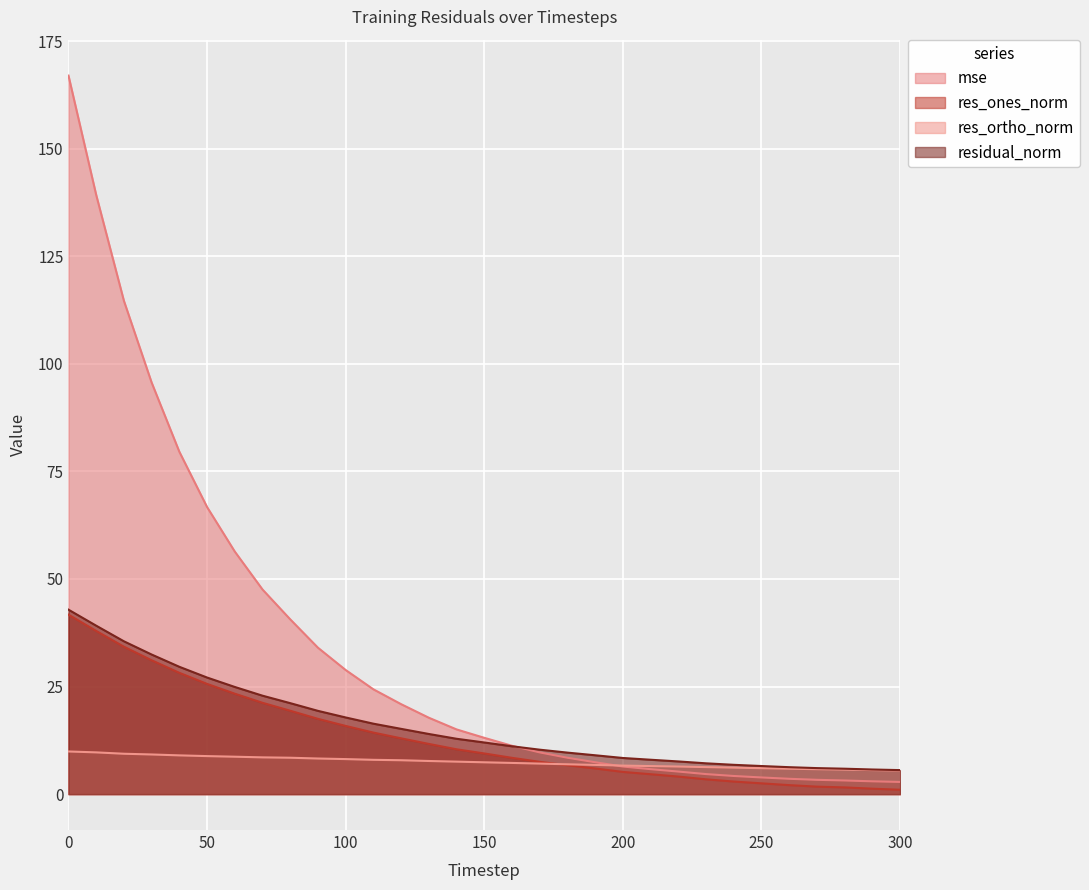

How many lines are shown in the chart?

4